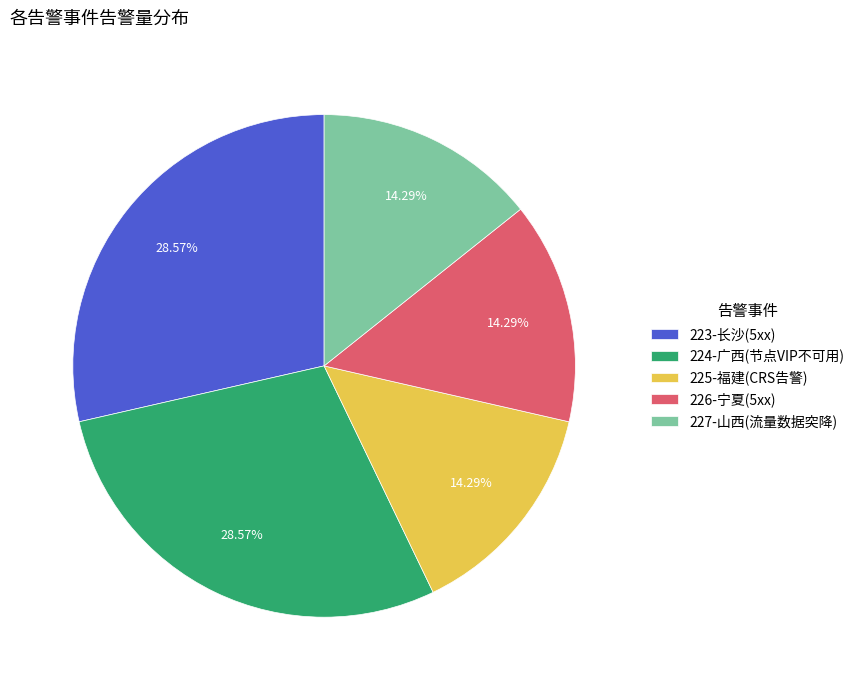

Is there any slice that represents more than half of the pie?

No